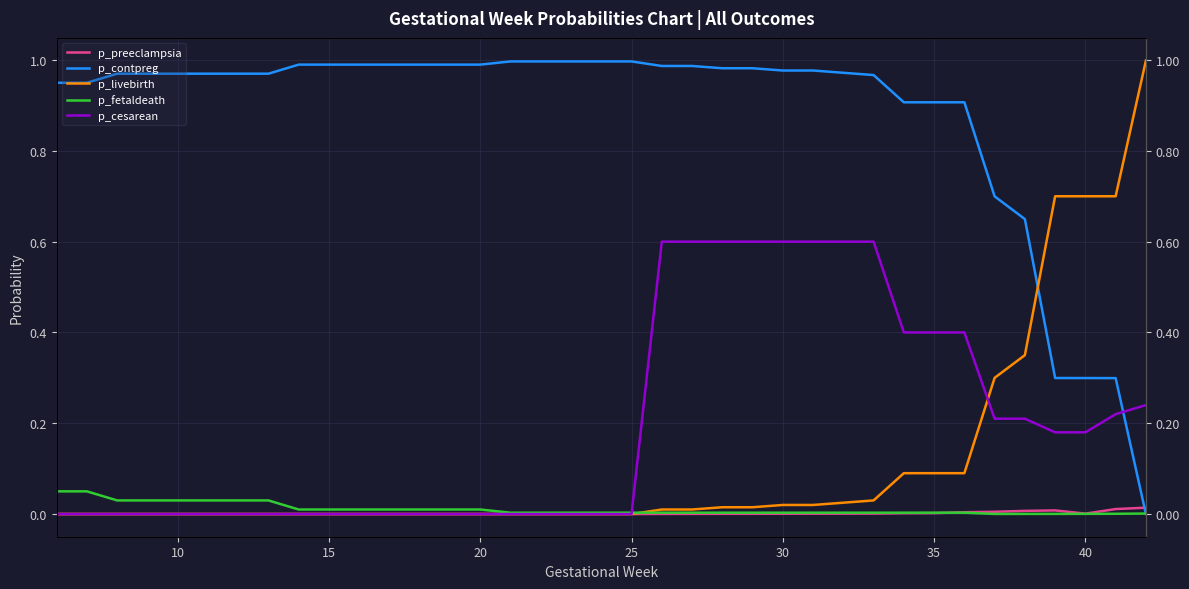

Is the value of p_preeclampsia at 18 greater than the value of p_cesarean at 10?

No